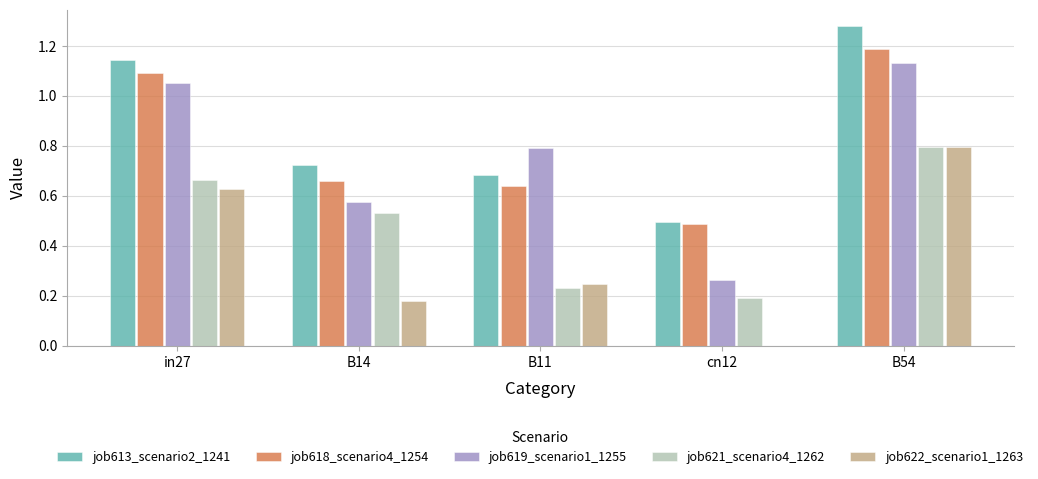

Is it true that job619_scenario1_1255 equals 0.3 at B14?

False